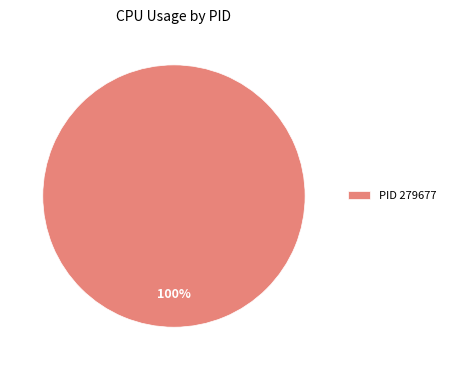

What is the majority slice?

PID 279677